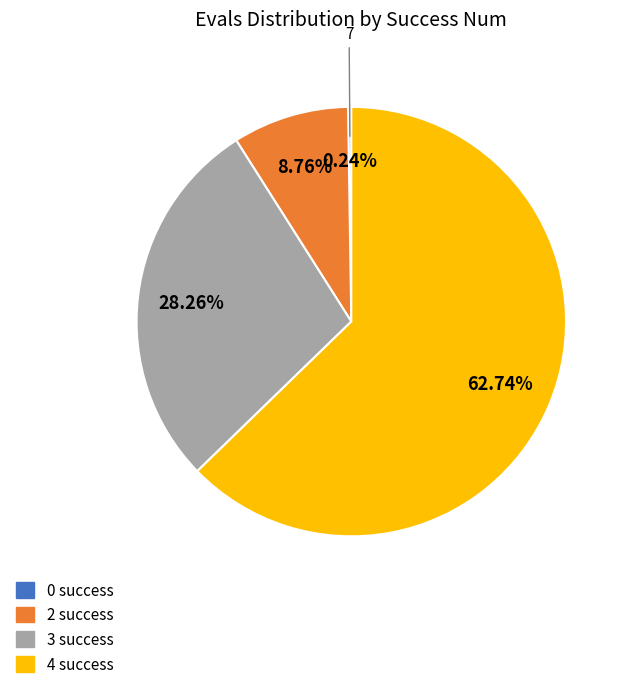

To the nearest percent, what is the difference between the largest and smallest slice percentages?

62%